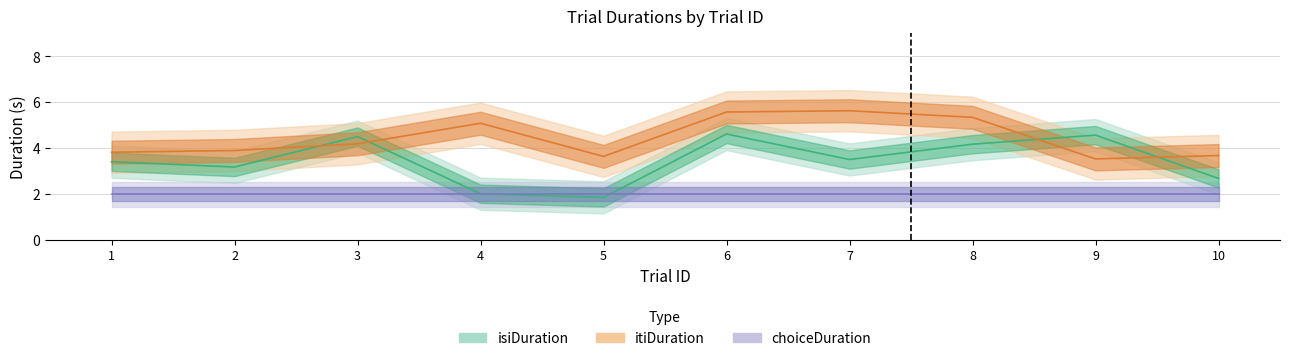

Between 5 and 9, which series saw the biggest shift?

isiDuration